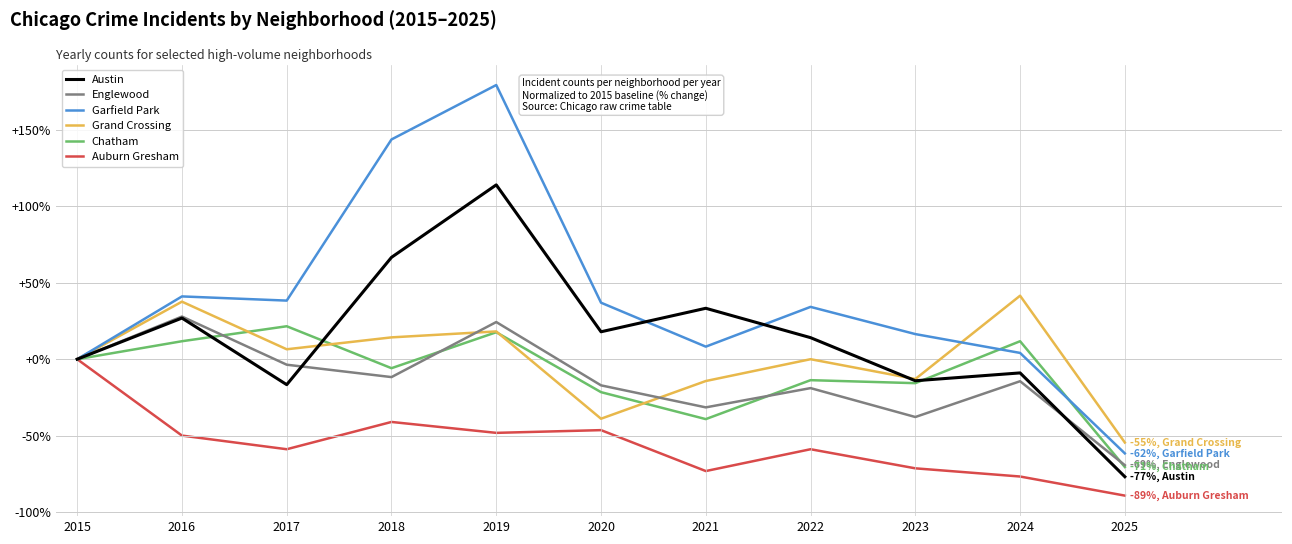

Which series ends up on top after the final intersection of Austin and Garfield Park?

Garfield Park